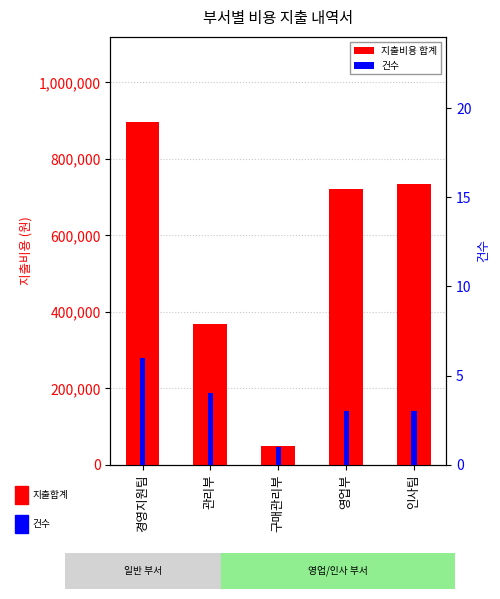

The value of 건수 at 인사팀 is 3. True or false?

True